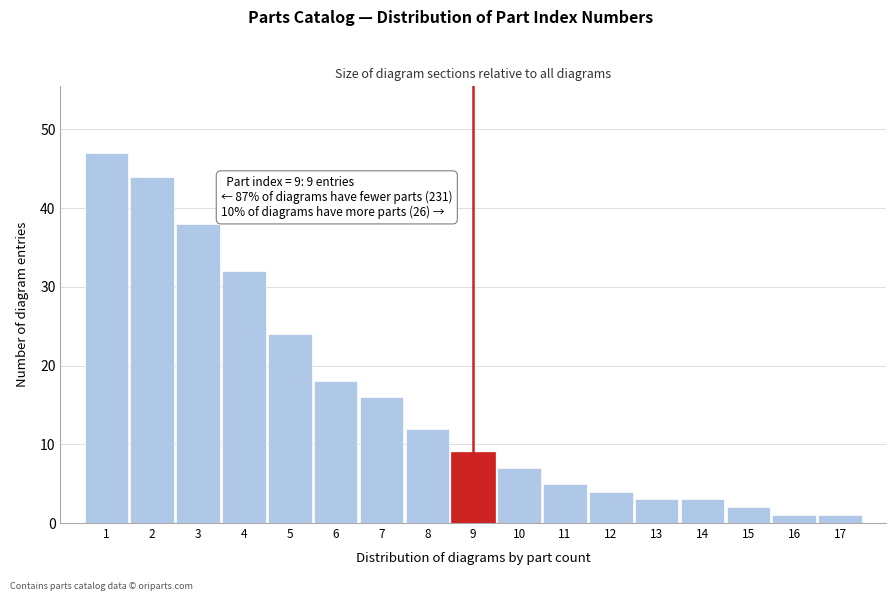

Reading left to right, what are all the values shown in this chart?

1=47	2=44	3=38	4=32	5=24	6=18	7=16	8=12	9=9	10=7	11=5	12=4	13=3	14=3	15=2	16=1	17=1